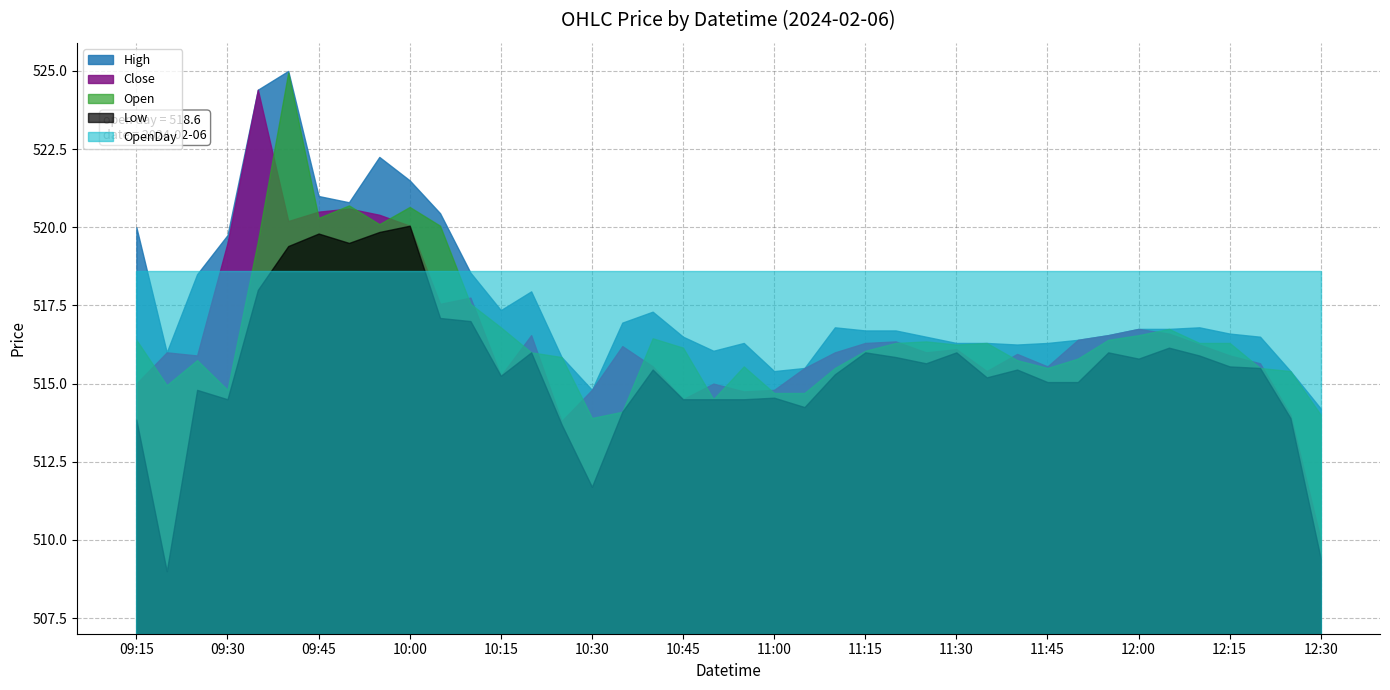

Read the Low value at 2024-02-06 09:50.

519.5